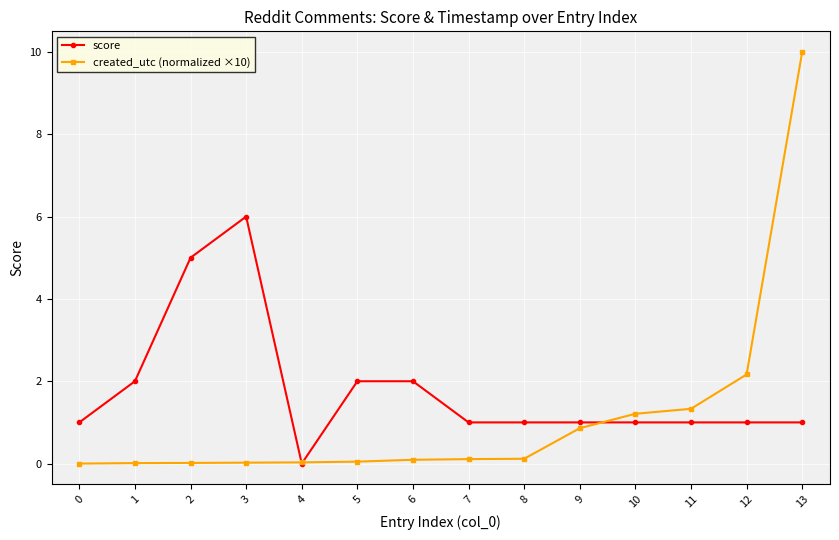

List the series in order of their overall mean, highest first.

score, created_utc (normalized ×10)